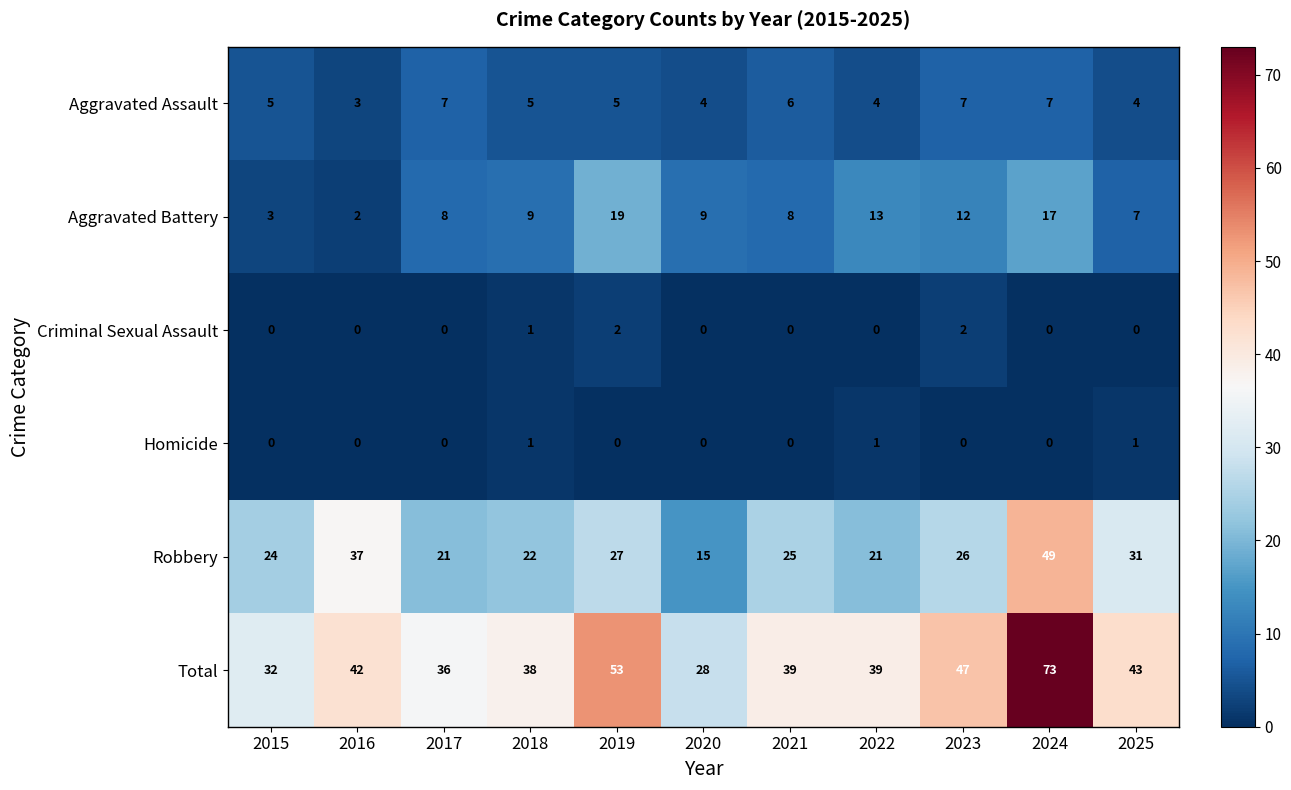

Which series has the largest range (max minus min)?

Total